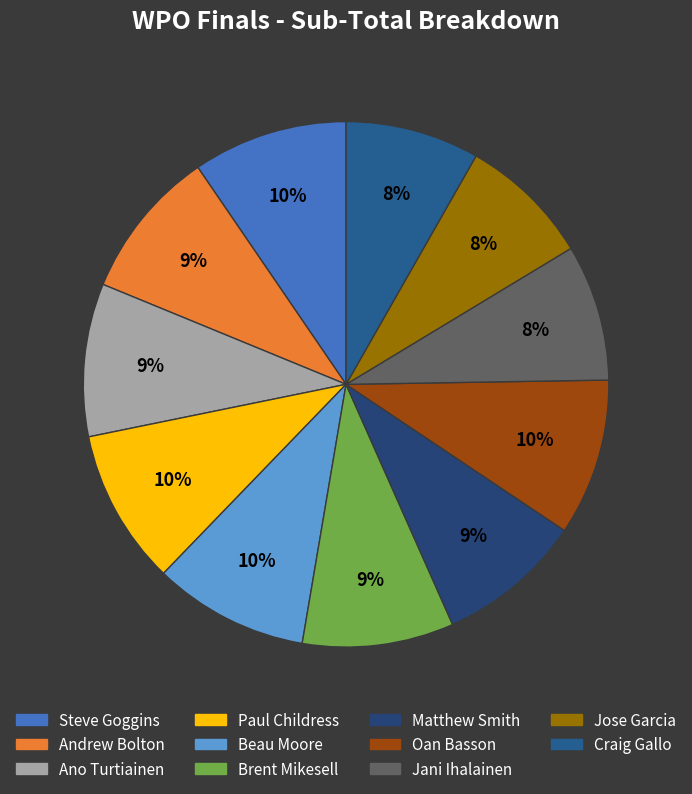

The Matthew Smith slice represents 1% of the pie. True or false?

False